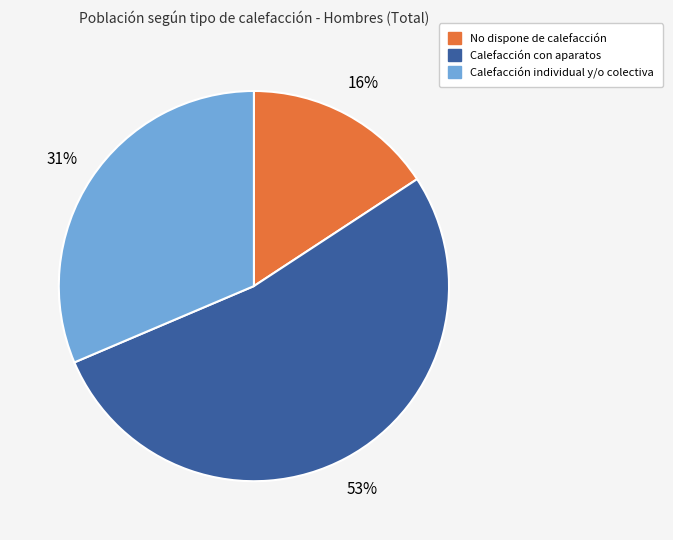

The Calefacción individual y/o colectiva slice represents 37% of the pie. True or false?

False